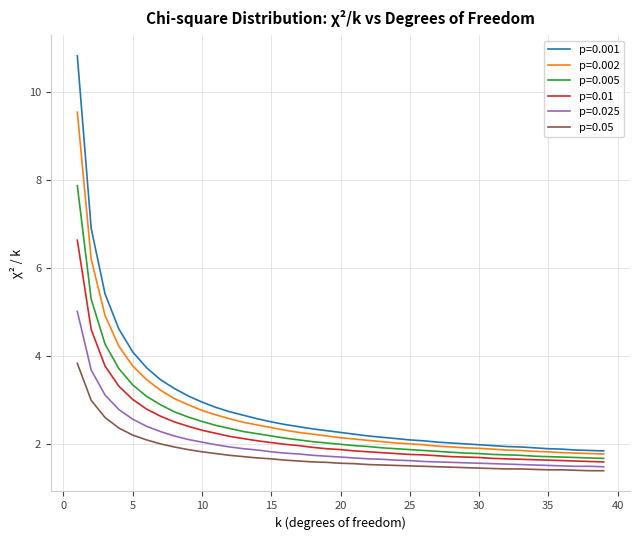

What is the maximum value shown in the chart?

10.8